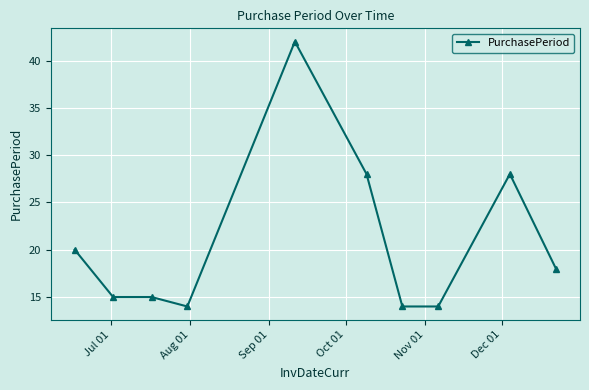

What is the difference between the maximum and second lowest values?

28